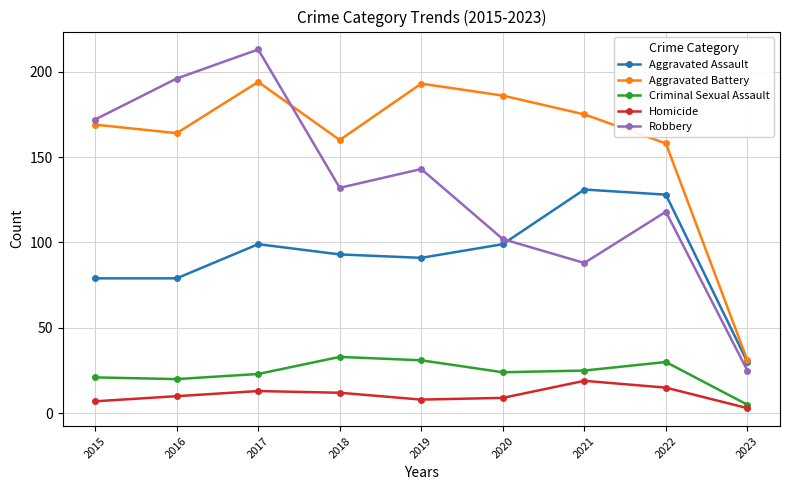

Count the number of categories in the chart.

9